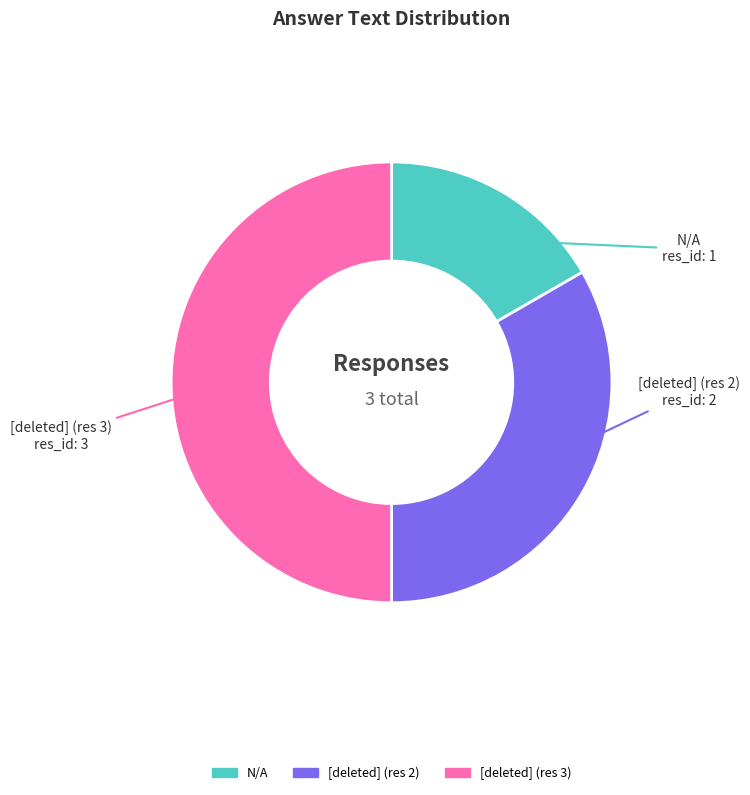

How many slices are in this pie chart?

3